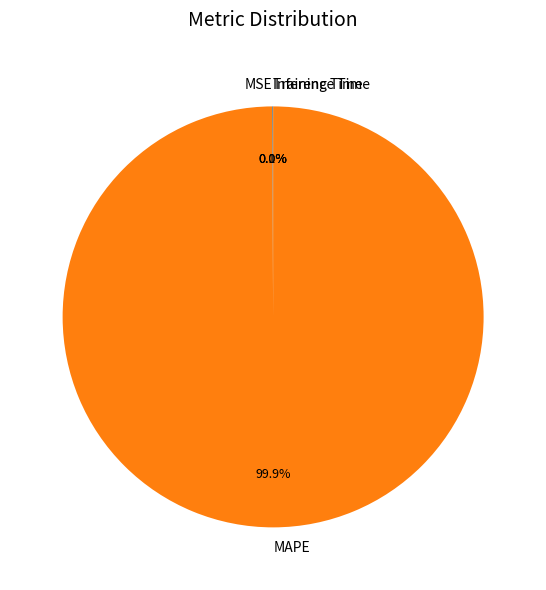

Which slice represents more than half of the pie?

MAPE